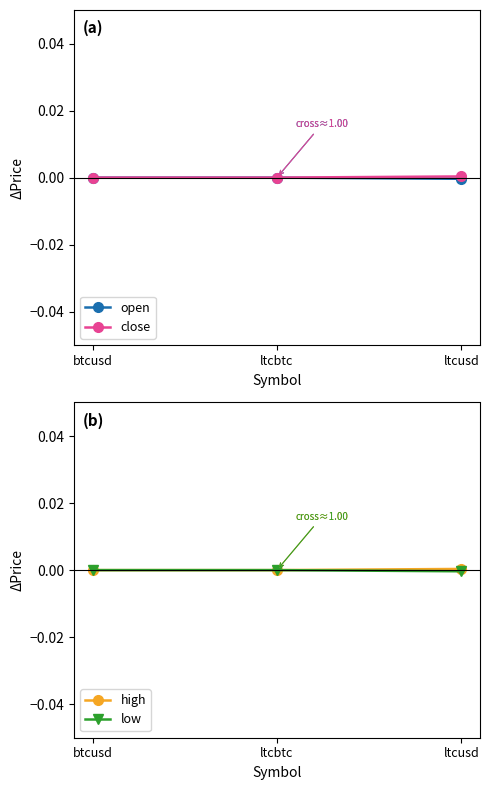

Does the chart have visible grid lines?

No